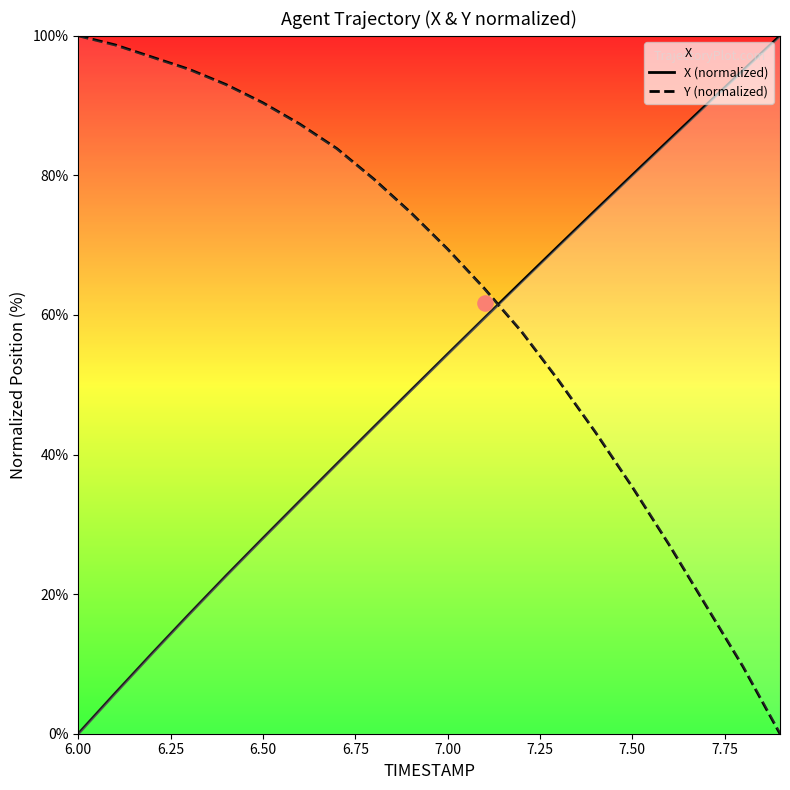

What is the total value across all series at 7.00?

115.6